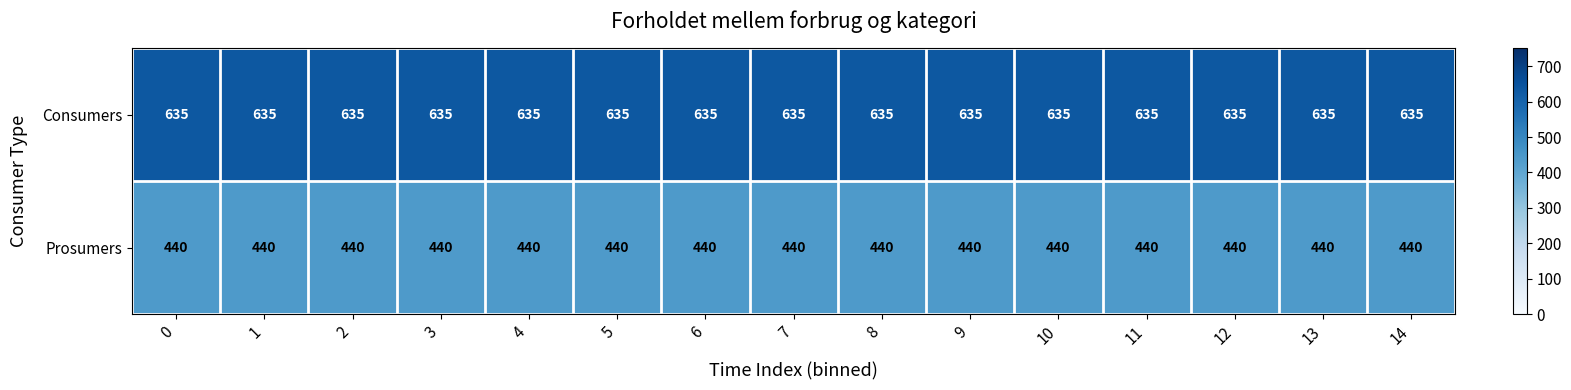

Which series has the largest total across all categories?

Consumers